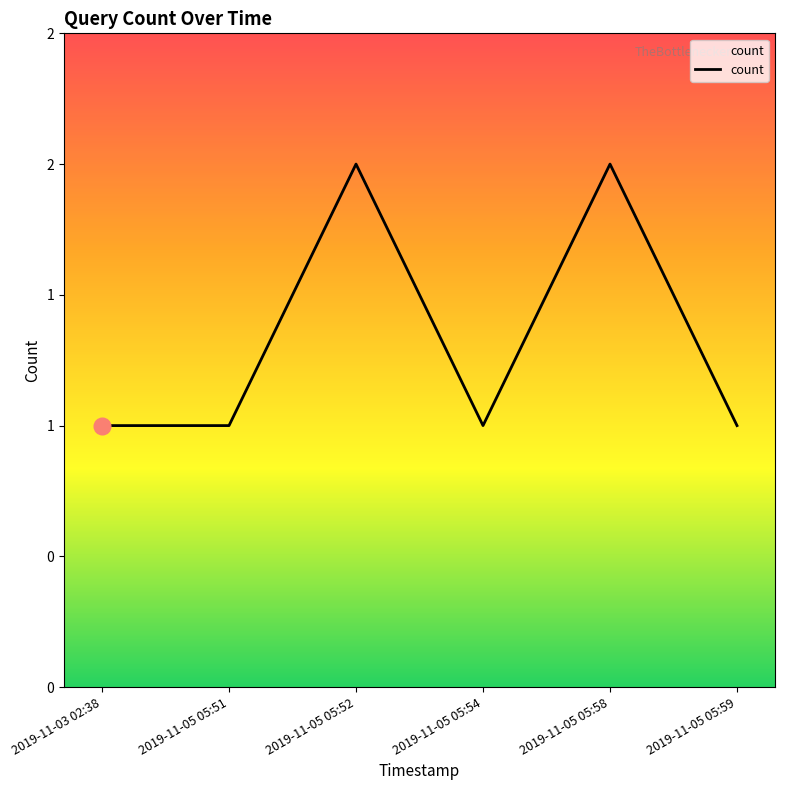

Is this an area chart (filled region under the line)?

Yes